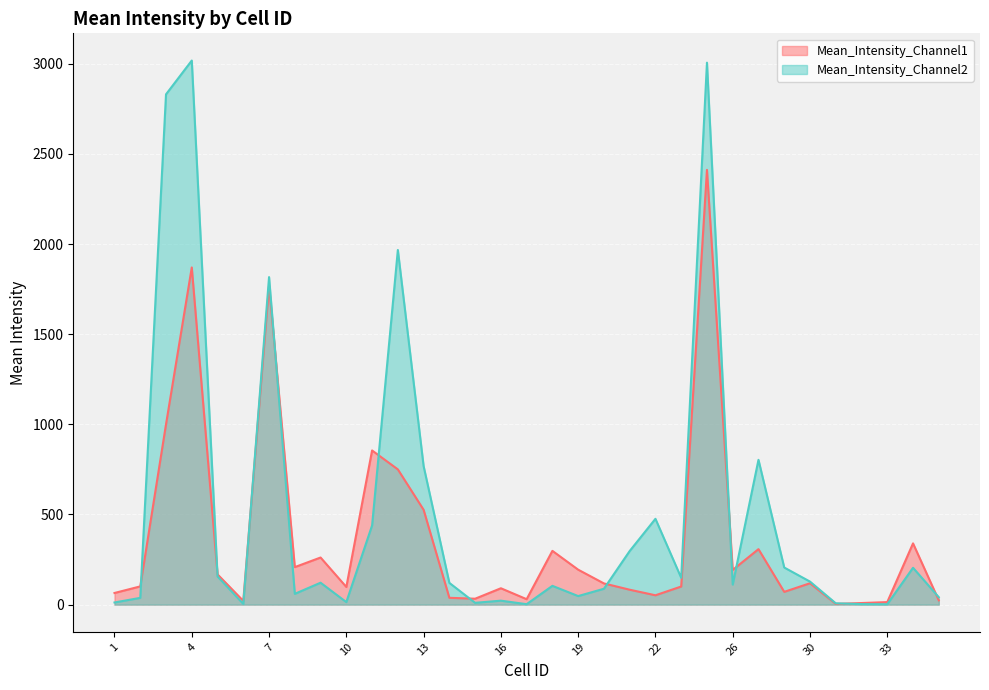

What is the greatest value displayed?

3018.4